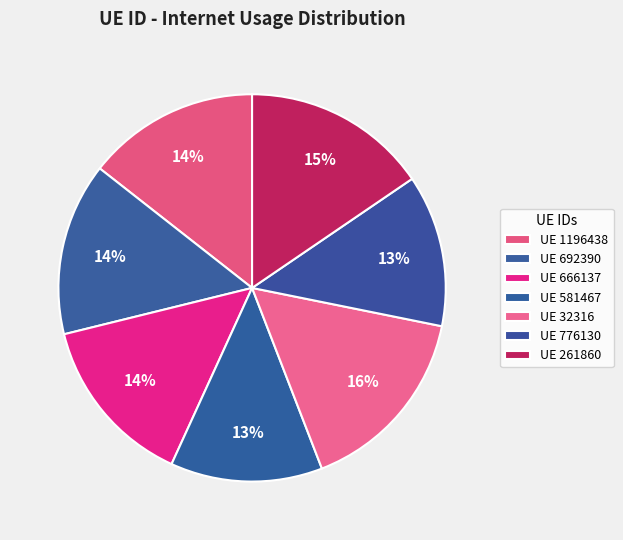

How many segments does this pie chart have?

7